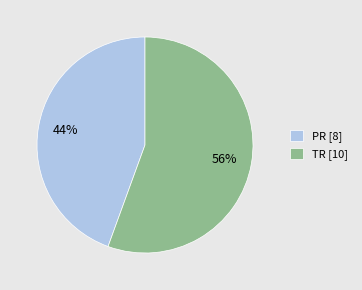

How many segments does this pie chart have?

2